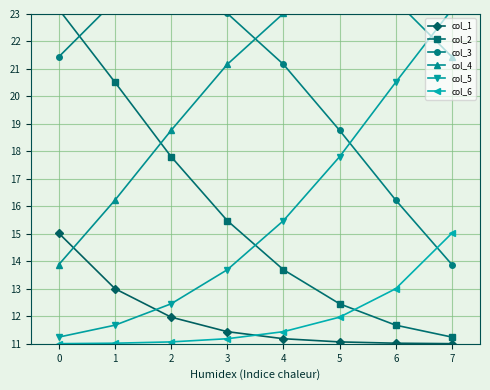

True or false: col_6 has a value of 17.4 at 2.

False